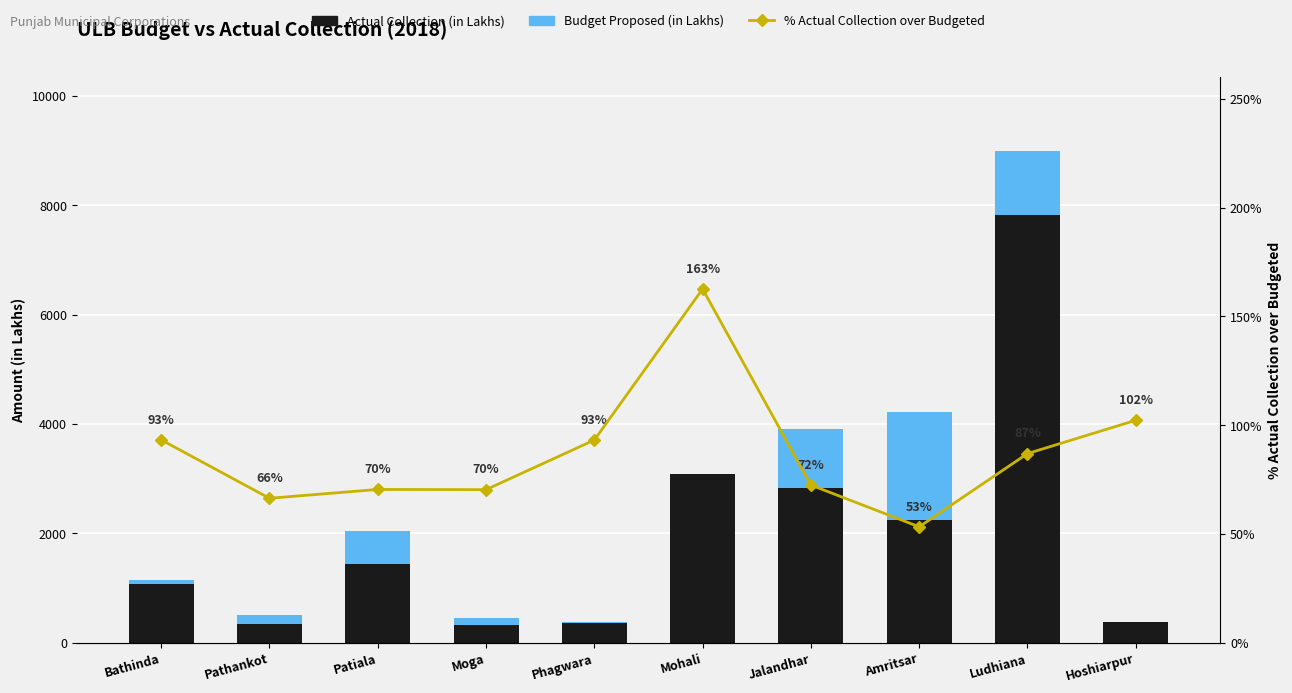

Reading left to right, transcribe all the data shown in this chart.

Actual Collection (in Lakhs): 1072.4	331.9	1443.9	316.6	352.1	3089.6	2826.1	2247.8	7824.1	374.2
Budget Proposed (in Lakhs): 77.6	168.1	606.1	133.4	25.9	0.0	1073.9	1972.2	1175.9	0.0
% Actual Collection over Budgeted: 0.9	0.7	0.7	0.7	0.9	1.6	0.7	0.5	0.9	1.0